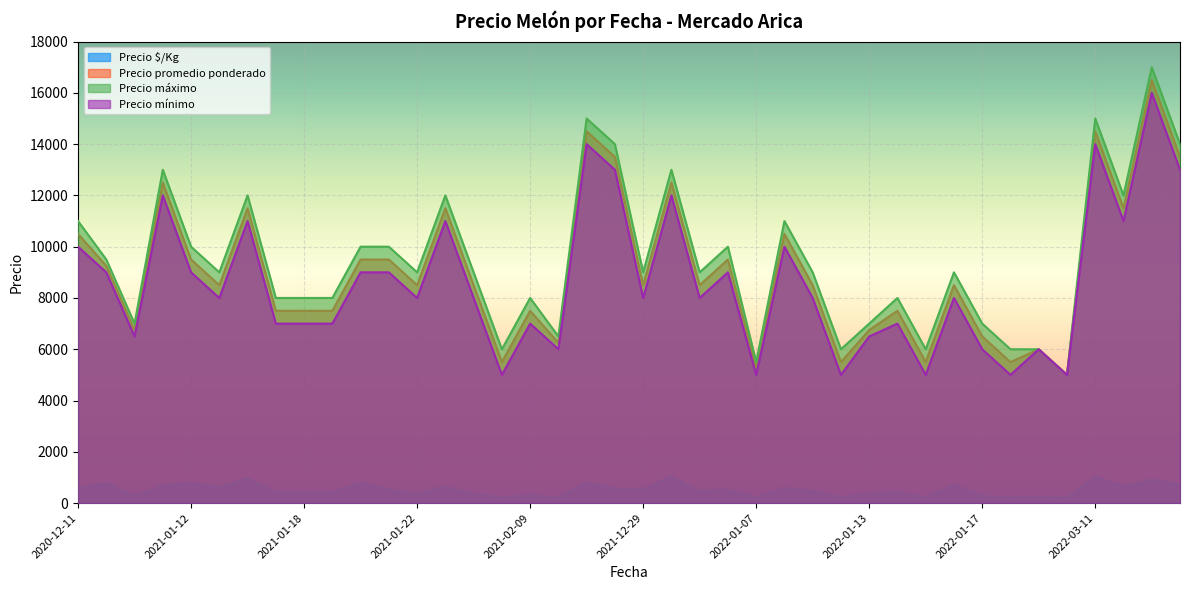

What is the total value across all series at 2021-02-09?

22812